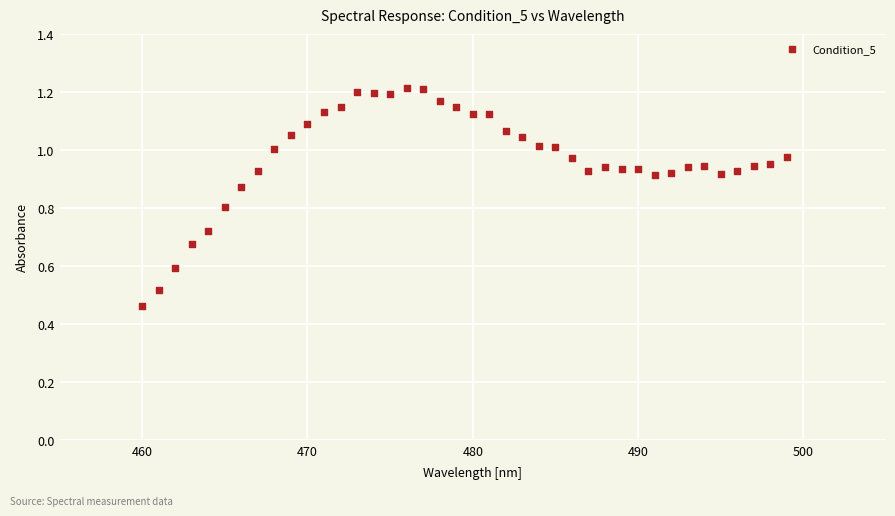

What is the range of X values (max minus min)?

39.0